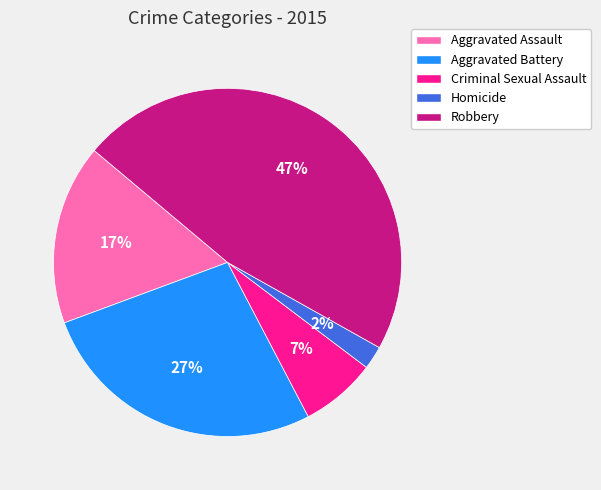

To the nearest percent, what portion does Aggravated Battery represent?

27%